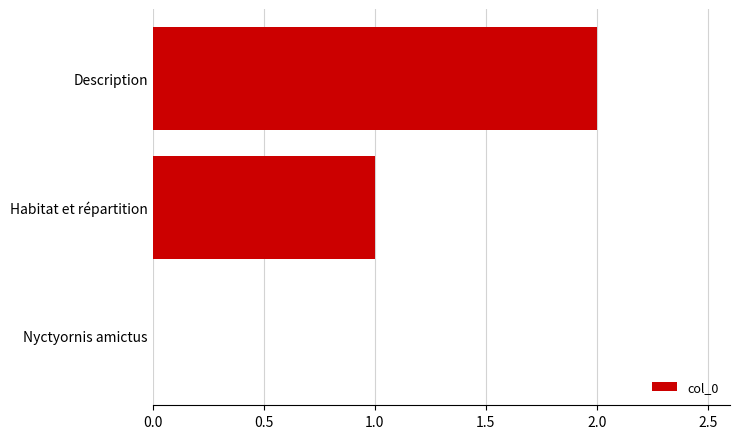

Where is the data nearest to the value 1?

Habitat et répartition